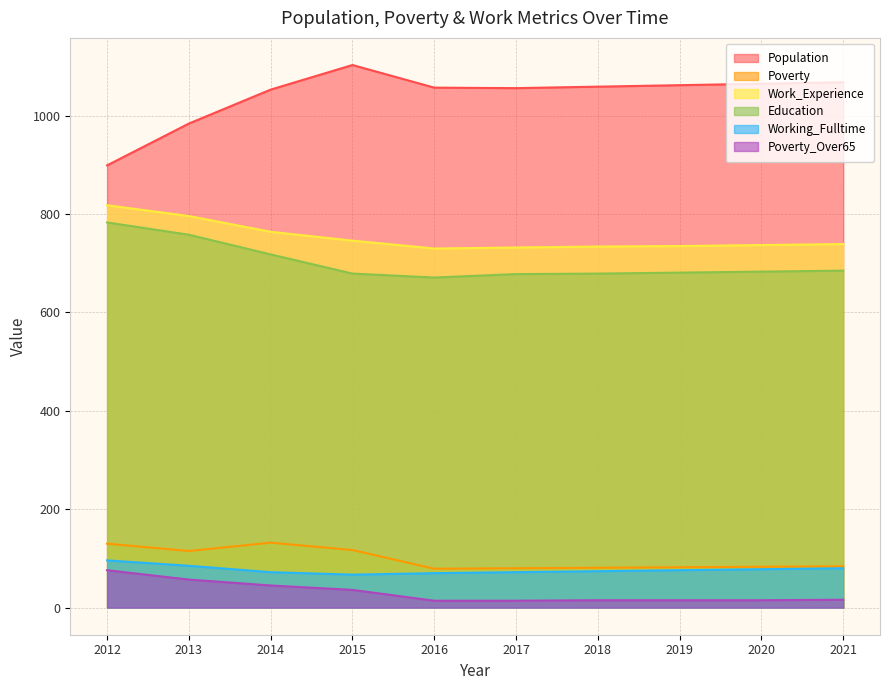

Which series has the largest range (max minus min)?

Population